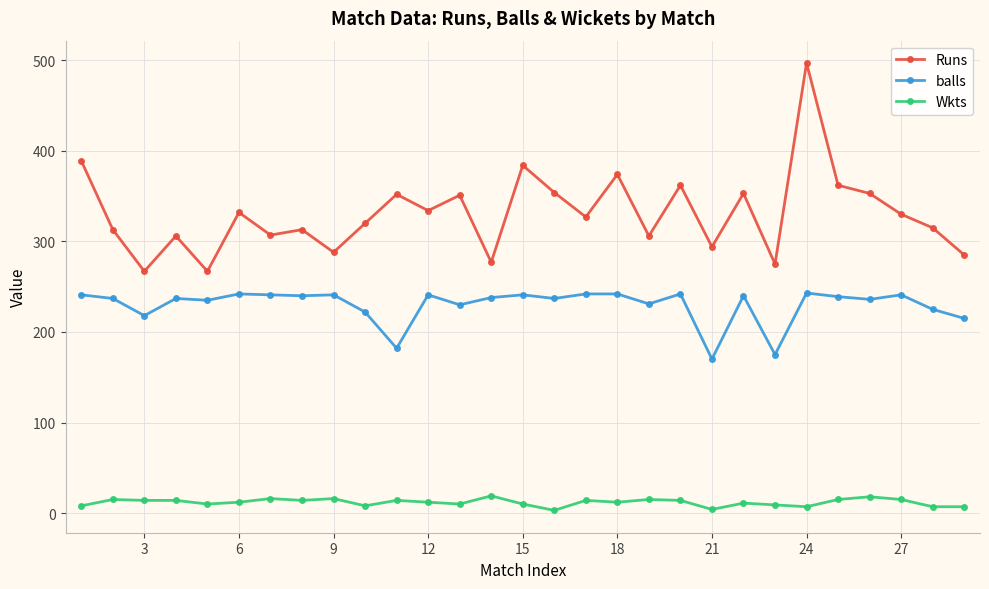

What is the difference between the maximum and minimum values in the balls series?

73